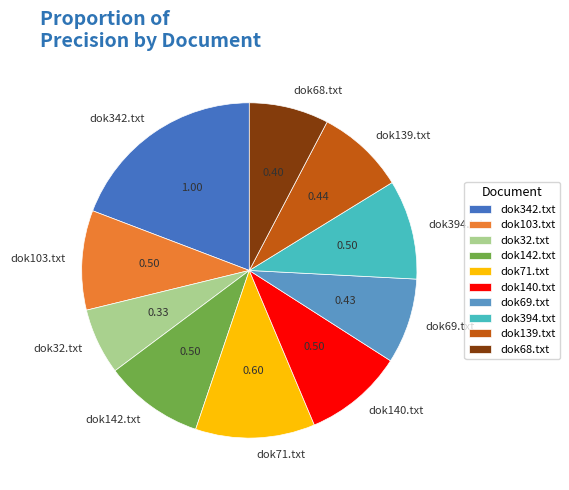

Do dok71.txt and dok142.txt together represent more than half of the pie?

No